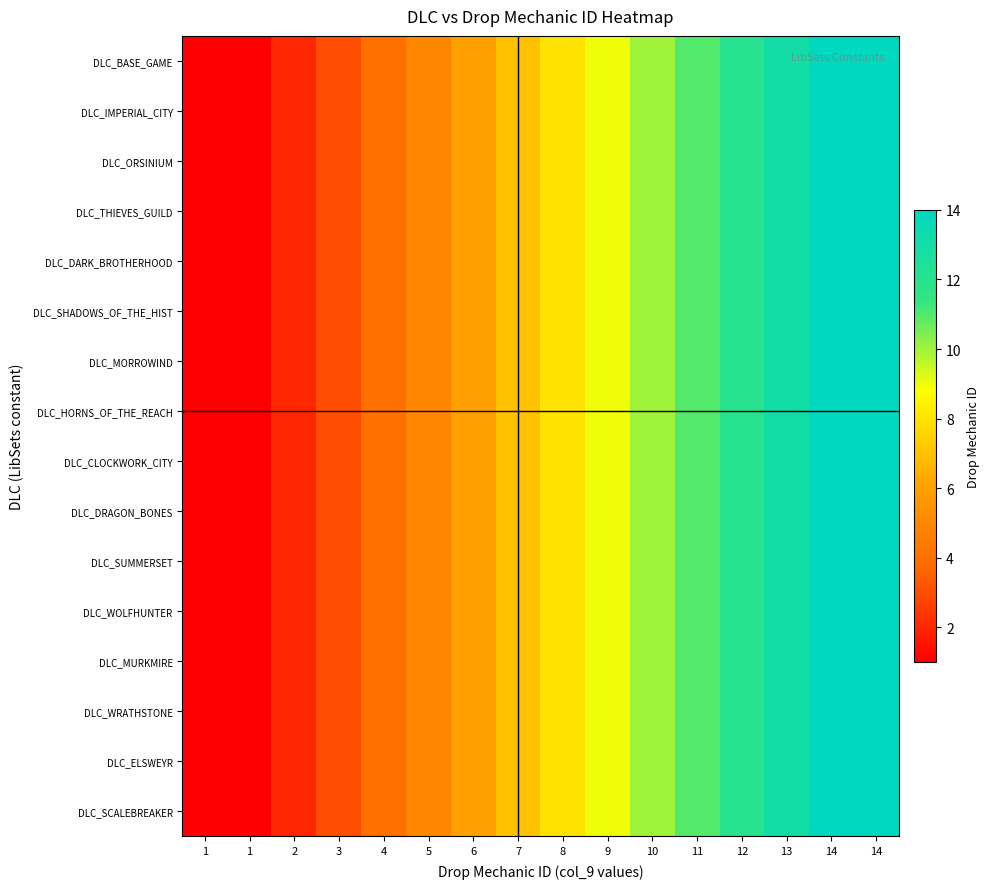

Reading left to right, list all the values displayed in this chart.

DLC_BASE_GAME: 1=1	1=1	2=2	3=3	4=4	5=5	6=6	7=7	8=8	9=9	10=10	11=11	12=12	13=13	14=14	14=14
DLC_IMPERIAL_CITY: 1=1	1=1	2=2	3=3	4=4	5=5	6=6	7=7	8=8	9=9	10=10	11=11	12=12	13=13	14=14	14=14
DLC_ORSINIUM: 1=1	1=1	2=2	3=3	4=4	5=5	6=6	7=7	8=8	9=9	10=10	11=11	12=12	13=13	14=14	14=14
DLC_THIEVES_GUILD: 1=1	1=1	2=2	3=3	4=4	5=5	6=6	7=7	8=8	9=9	10=10	11=11	12=12	13=13	14=14	14=14
DLC_DARK_BROTHERHOOD: 1=1	1=1	2=2	3=3	4=4	5=5	6=6	7=7	8=8	9=9	10=10	11=11	12=12	13=13	14=14	14=14
DLC_SHADOWS_OF_THE_HIST: 1=1	1=1	2=2	3=3	4=4	5=5	6=6	7=7	8=8	9=9	10=10	11=11	12=12	13=13	14=14	14=14
DLC_MORROWIND: 1=1	1=1	2=2	3=3	4=4	5=5	6=6	7=7	8=8	9=9	10=10	11=11	12=12	13=13	14=14	14=14
DLC_HORNS_OF_THE_REACH: 1=1	1=1	2=2	3=3	4=4	5=5	6=6	7=7	8=8	9=9	10=10	11=11	12=12	13=13	14=14	14=14
DLC_CLOCKWORK_CITY: 1=1	1=1	2=2	3=3	4=4	5=5	6=6	7=7	8=8	9=9	10=10	11=11	12=12	13=13	14=14	14=14
DLC_DRAGON_BONES: 1=1	1=1	2=2	3=3	4=4	5=5	6=6	7=7	8=8	9=9	10=10	11=11	12=12	13=13	14=14	14=14
DLC_SUMMERSET: 1=1	1=1	2=2	3=3	4=4	5=5	6=6	7=7	8=8	9=9	10=10	11=11	12=12	13=13	14=14	14=14
DLC_WOLFHUNTER: 1=1	1=1	2=2	3=3	4=4	5=5	6=6	7=7	8=8	9=9	10=10	11=11	12=12	13=13	14=14	14=14
DLC_MURKMIRE: 1=1	1=1	2=2	3=3	4=4	5=5	6=6	7=7	8=8	9=9	10=10	11=11	12=12	13=13	14=14	14=14
DLC_WRATHSTONE: 1=1	1=1	2=2	3=3	4=4	5=5	6=6	7=7	8=8	9=9	10=10	11=11	12=12	13=13	14=14	14=14
DLC_ELSWEYR: 1=1	1=1	2=2	3=3	4=4	5=5	6=6	7=7	8=8	9=9	10=10	11=11	12=12	13=13	14=14	14=14
DLC_SCALEBREAKER: 1=1	1=1	2=2	3=3	4=4	5=5	6=6	7=7	8=8	9=9	10=10	11=11	12=12	13=13	14=14	14=14